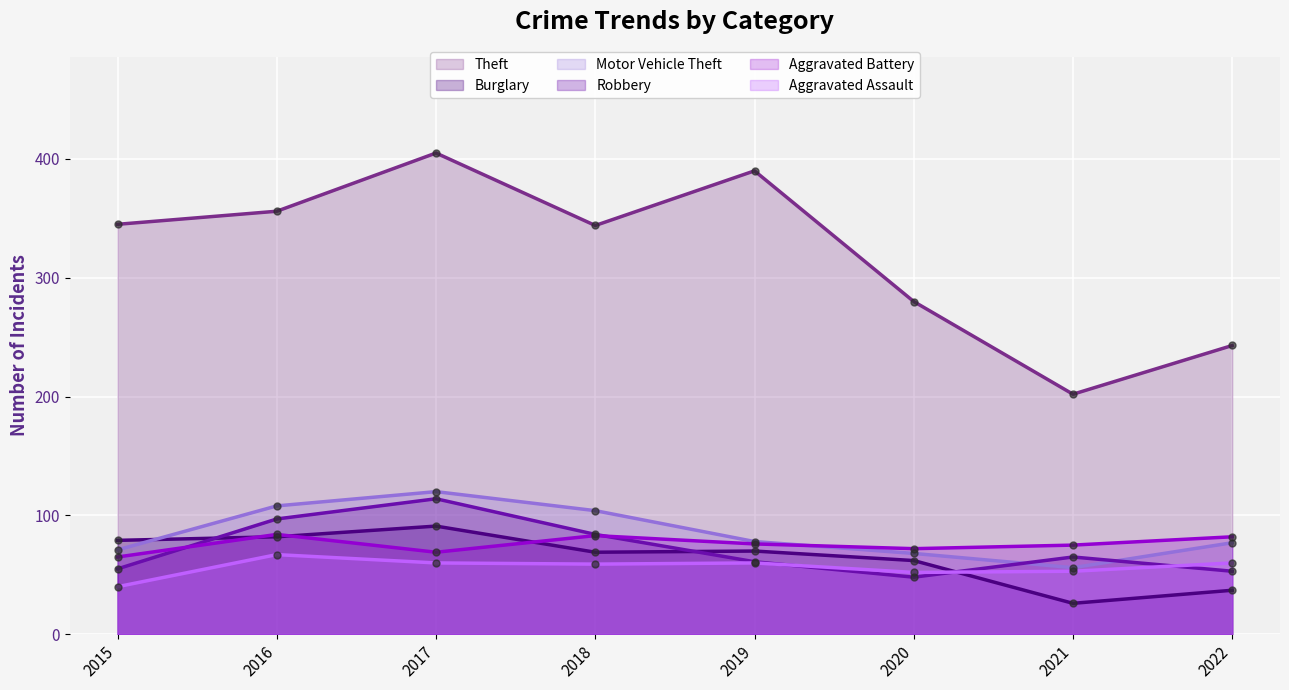

True or false: Aggravated Battery and Aggravated Assault cross at least once.

False